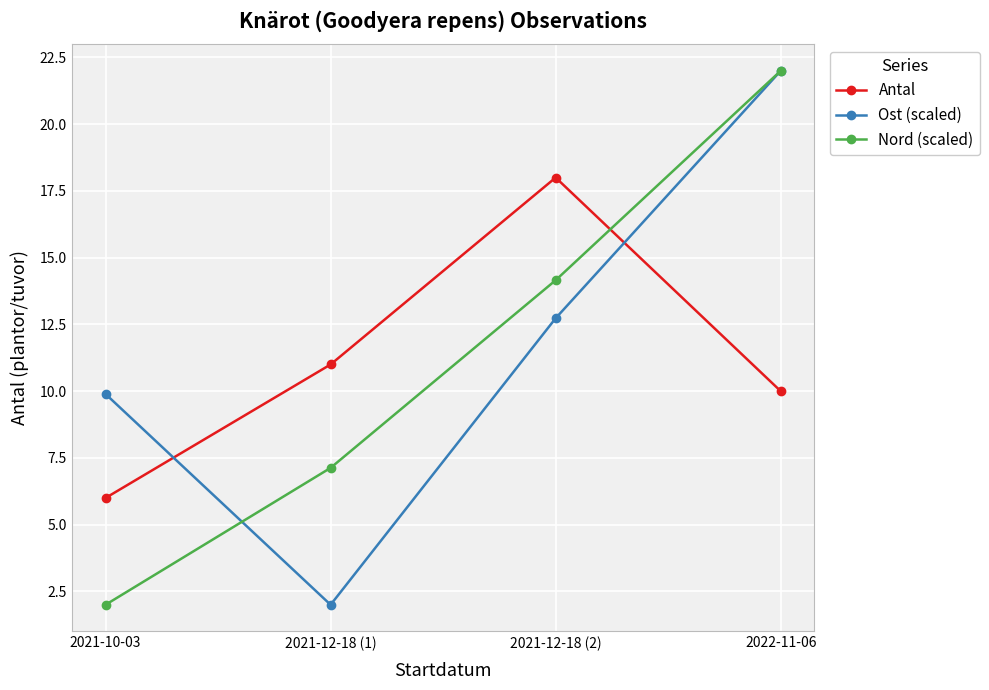

Which series has the largest total across all categories?

Ost (scaled)